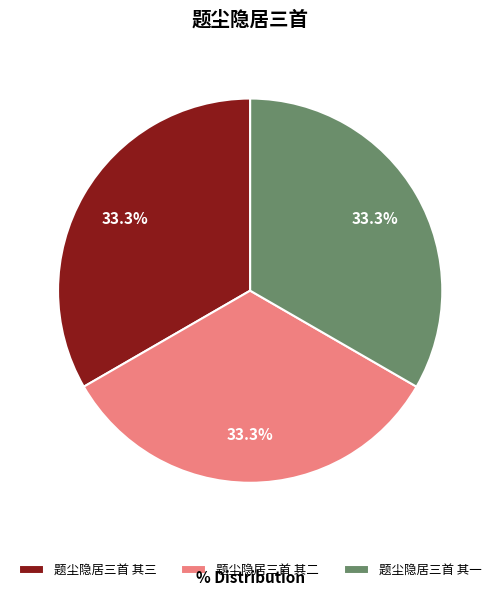

What is the ratio of the value at 题尘隐居三首 其三 to the value at 题尘隐居三首 其一?

1.0